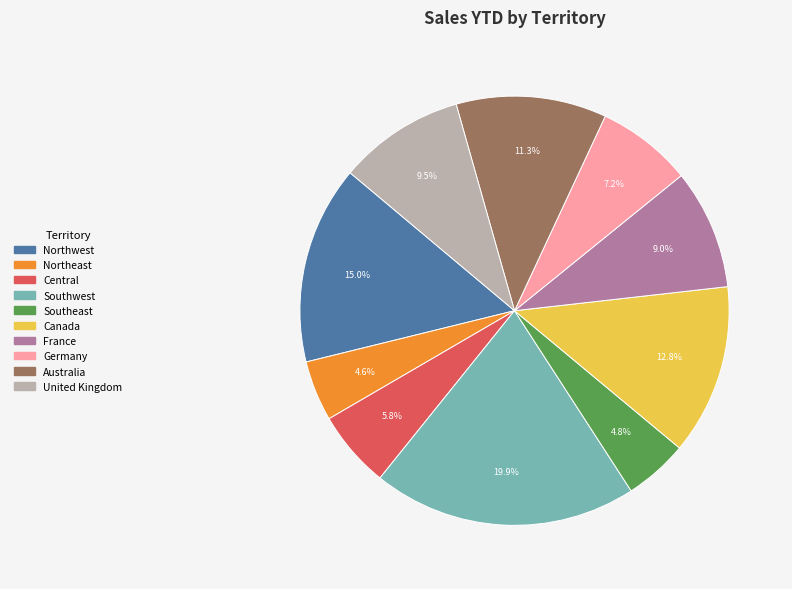

Combined, what portion of the pie is United Kingdom and Northeast?

14.1%